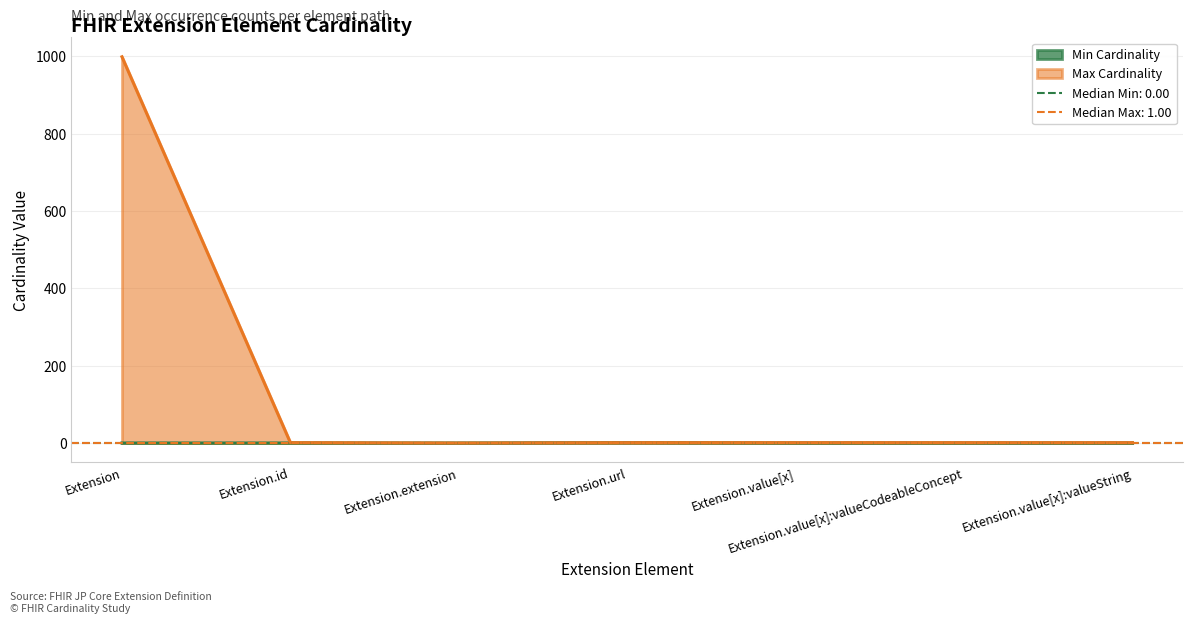

True or false: Max Cardinality and Min Cardinality intersect in this chart.

False